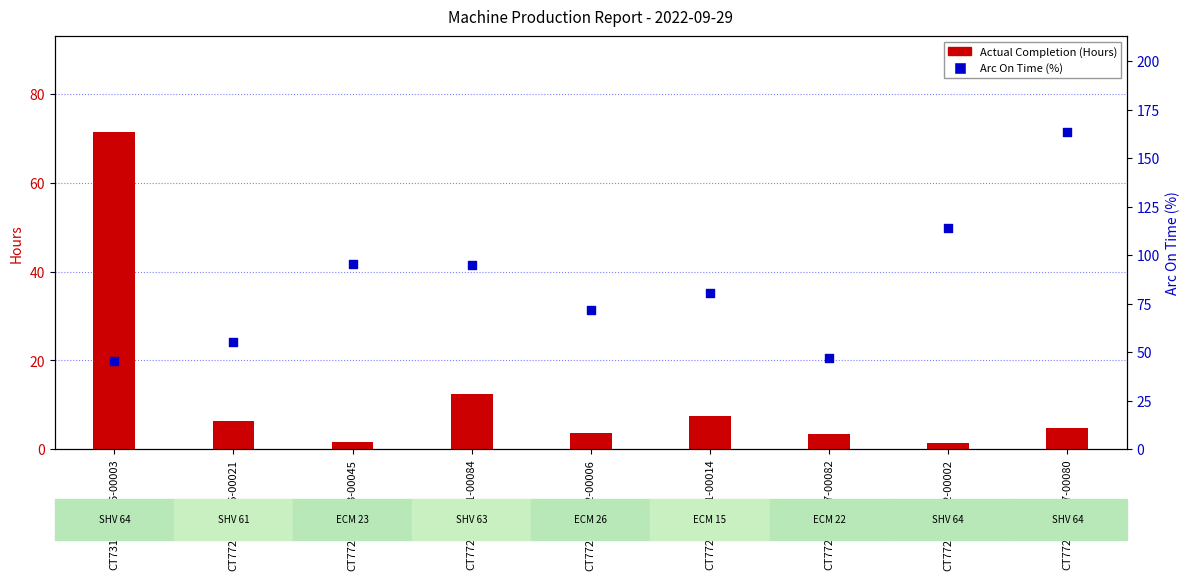

Which series has the largest total across all categories?

Arc On Time (%)